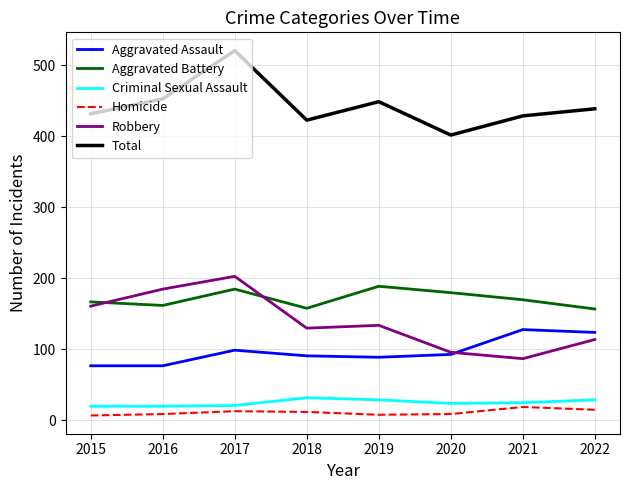

True or false: Aggravated Assault and Total cross at least once.

False